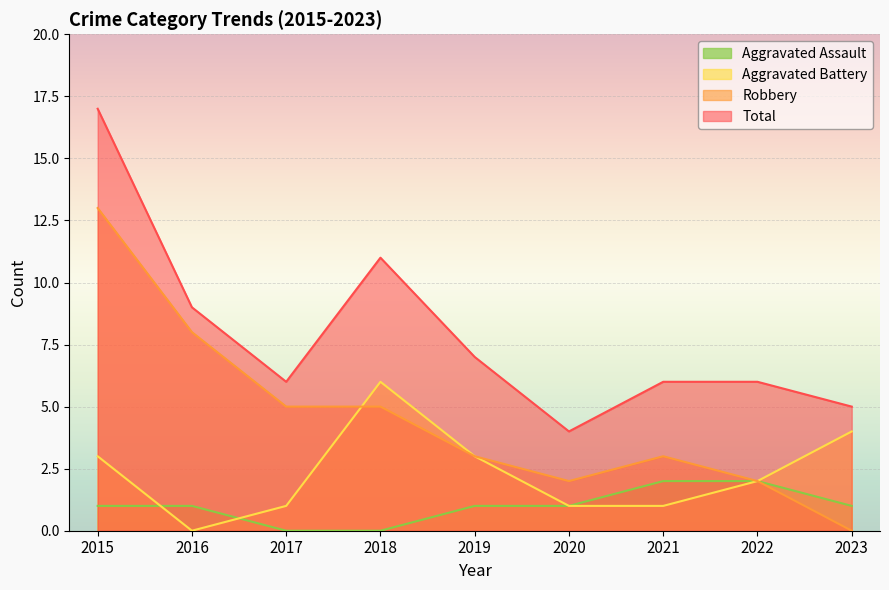

What are all the series names shown in the legend?

Aggravated Assault, Aggravated Battery, Robbery, Total